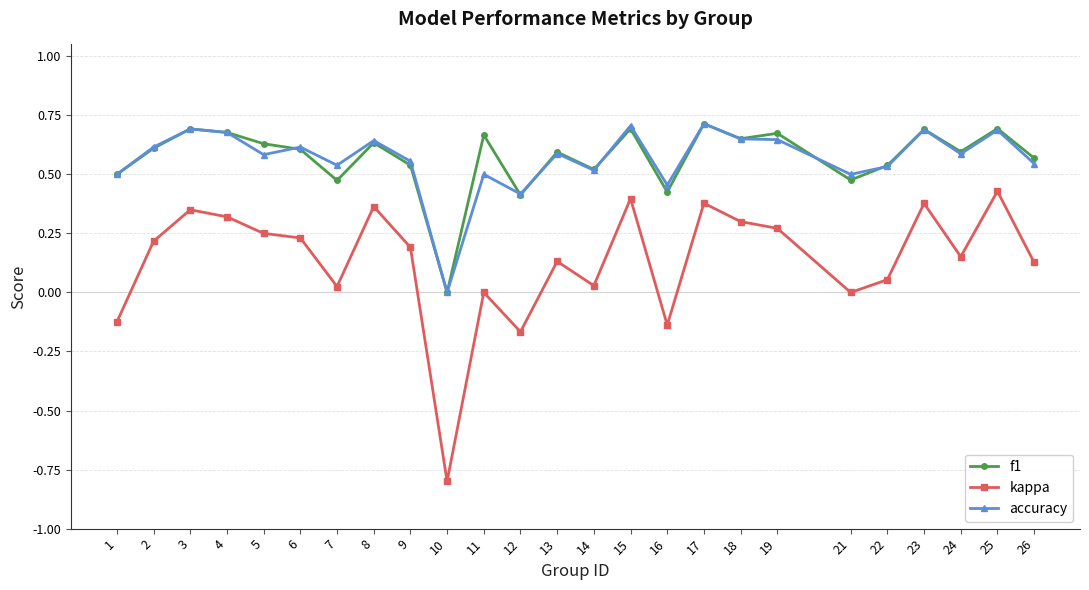

How many f1 values are between 0 and 1?

25